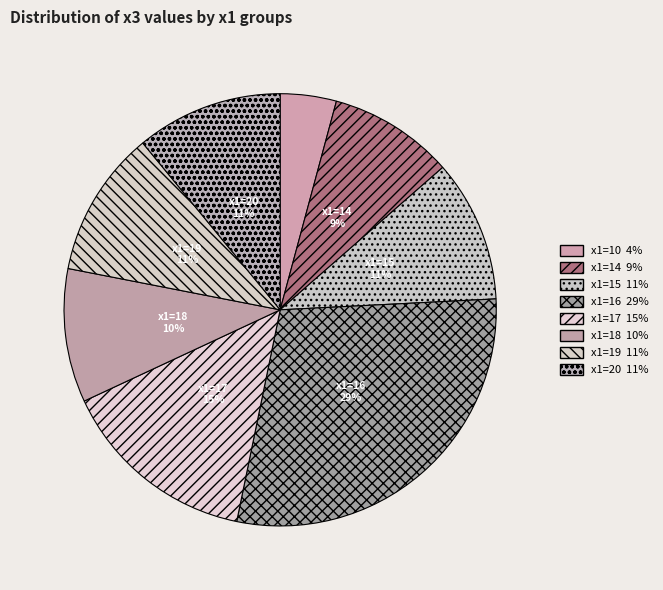

How many slices are in this pie chart?

8